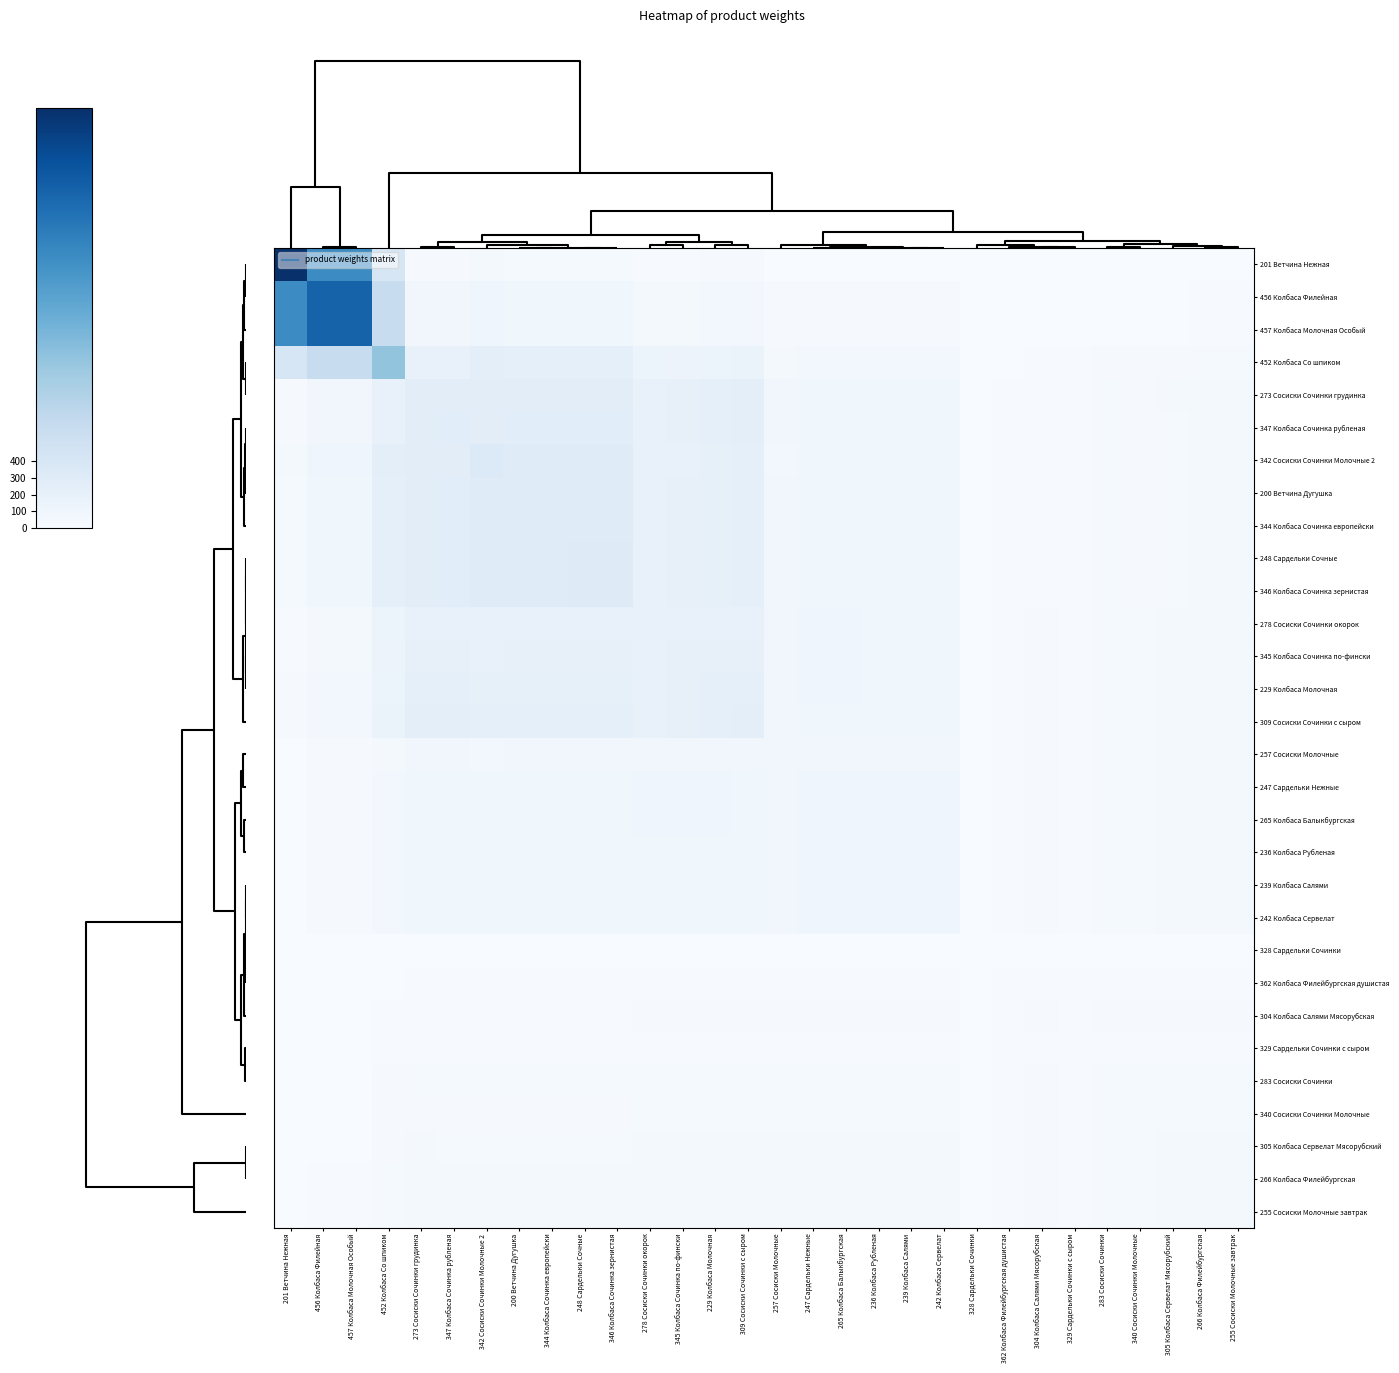

Rank the series by their maximum value, from highest to lowest.

201 Ветчина Нежная, 456 Колбаса Филейная, 457 Колбаса Молочная Особый, 452 Колбаса Со шпиком, 342 Сосиски Сочинки Молочные 2, 346 Колбаса Сочинка зернистая, 248 Сардельки Сочные, 344 Колбаса Сочинка европейски, 200 Ветчина Дугушка, 347 Колбаса Сочинка рубленая, 273 Сосиски Сочинки грудинка, 309 Сосиски Сочинки с сыром, 229 Колбаса Молочная, 345 Колбаса Сочинка по-фински, 278 Сосиски Сочинки окорок, 265 Колбаса Балыкбургская, 247 Сардельки Нежные, 239 Колбаса Салями, 242 Колбаса Сервелат, 236 Колбаса Рубленая, 257 Сосиски Молочные, 266 Колбаса Филейбургская, 255 Сосиски Молочные завтрак, 305 Колбаса Сервелат Мясорубский, 283 Сосиски Сочинки, 340 Сосиски Сочинки Молочные, 304 Колбаса Салями Мясорубская, 329 Сардельки Сочинки с сыром, 362 Колбаса Филейбургская душистая, 328 Сардельки Сочинки